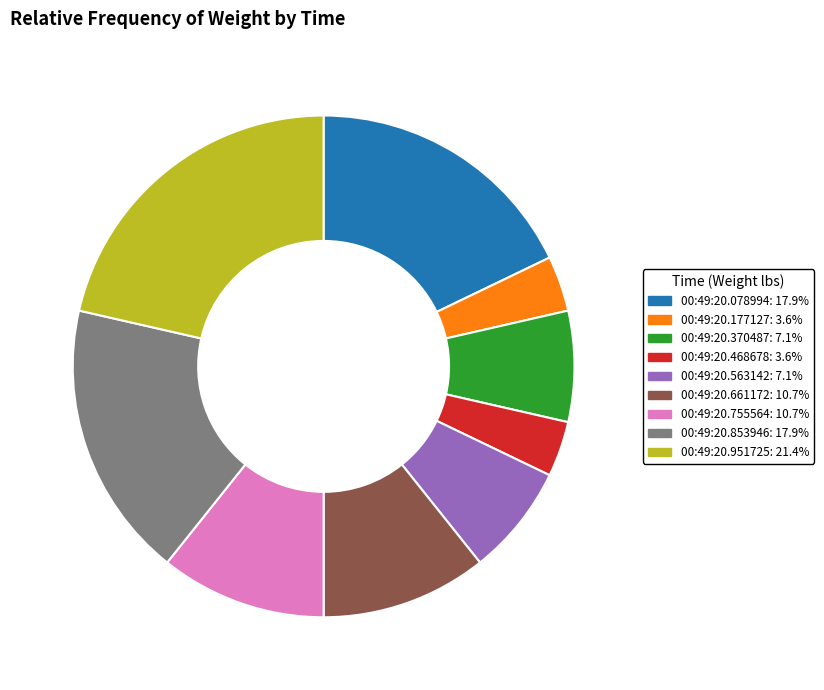

Do 00:49:20.468678 and 00:49:20.661172 together represent more than half of the pie?

No